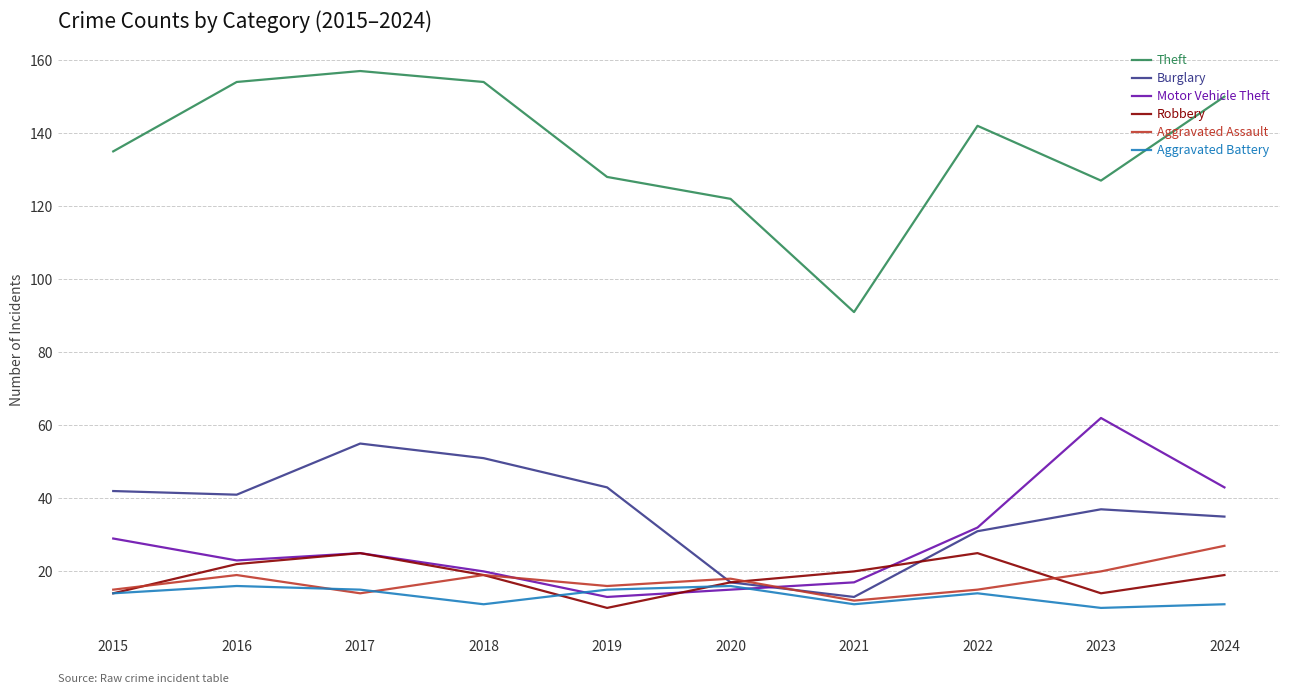

What is the sum of the Aggravated Assault values at 2017 and 2016?

33